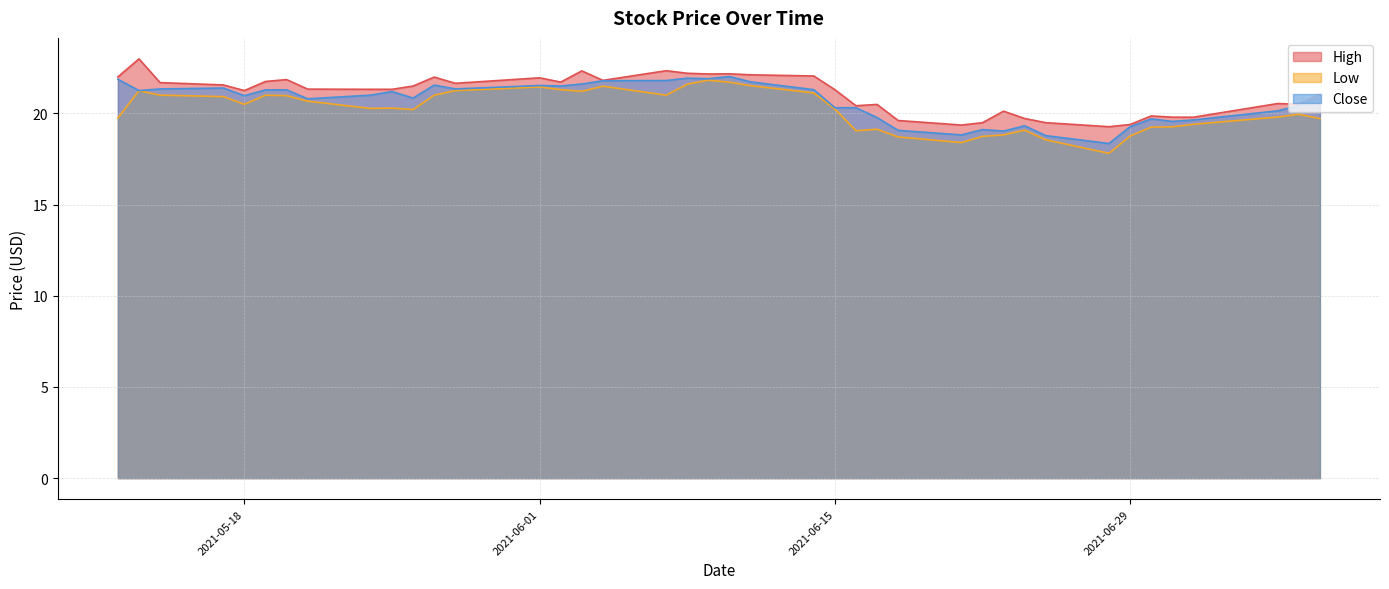

What is the sum of the High values at 2021-05-20 and 2021-07-02?

41.6